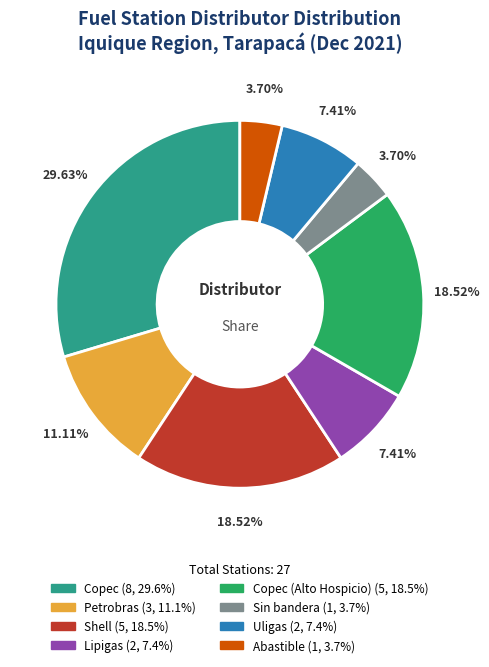

Does any single category account for the majority?

No